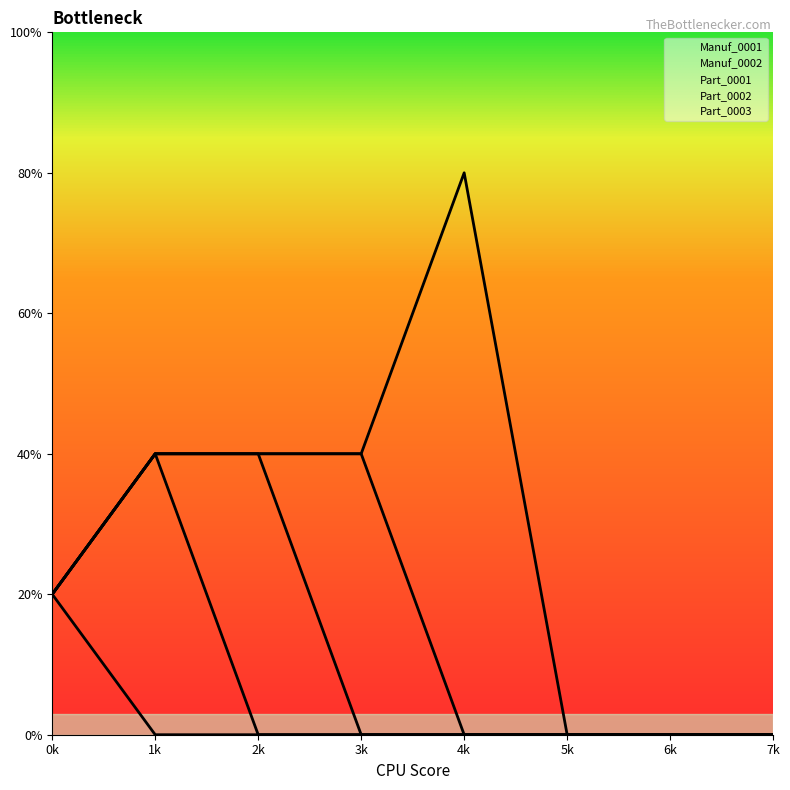

What are all the series names shown in the legend?

Manuf_0001, Manuf_0002, Part_0001, Part_0002, Part_0003